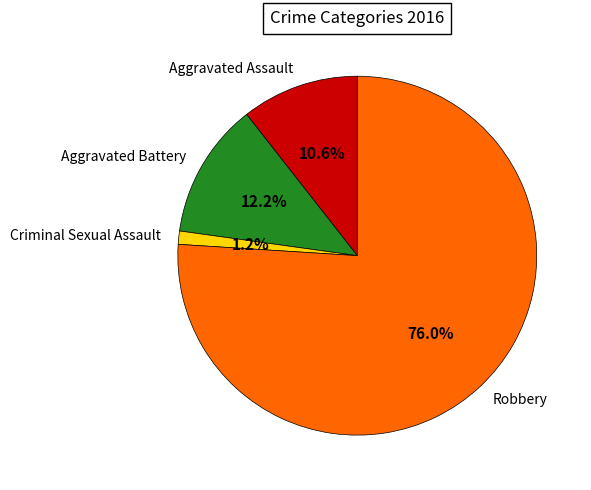

Is there any slice that represents more than half of the pie?

Yes